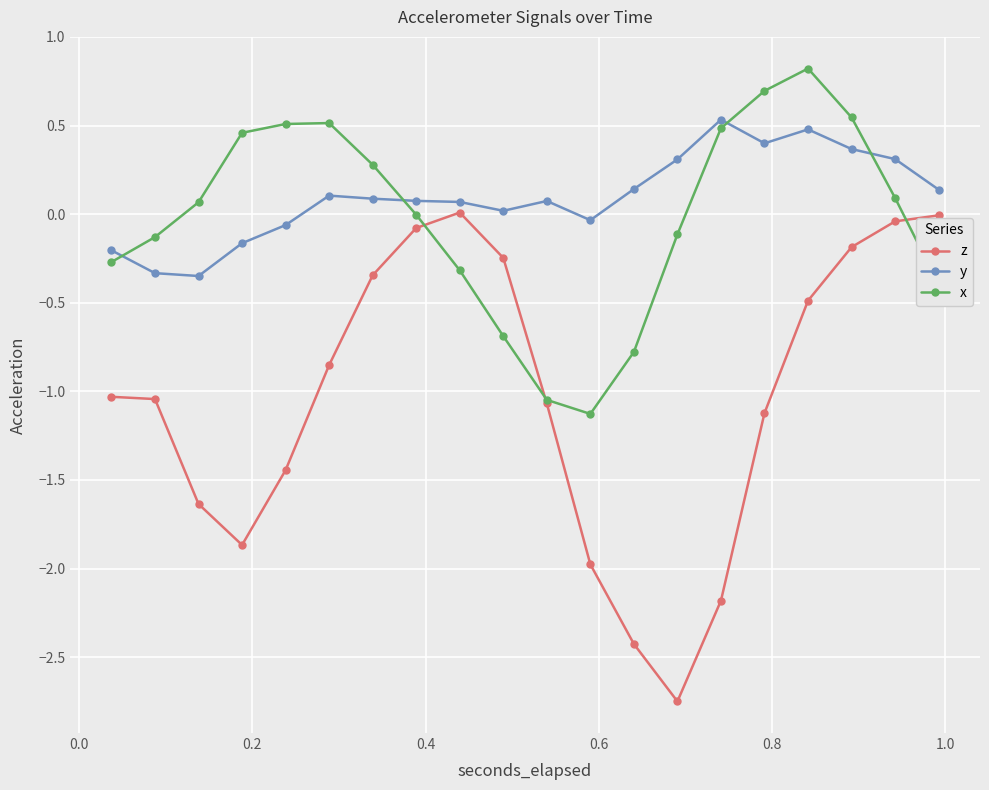

In x, how many points are higher than both neighbors (excluding endpoints)?

2